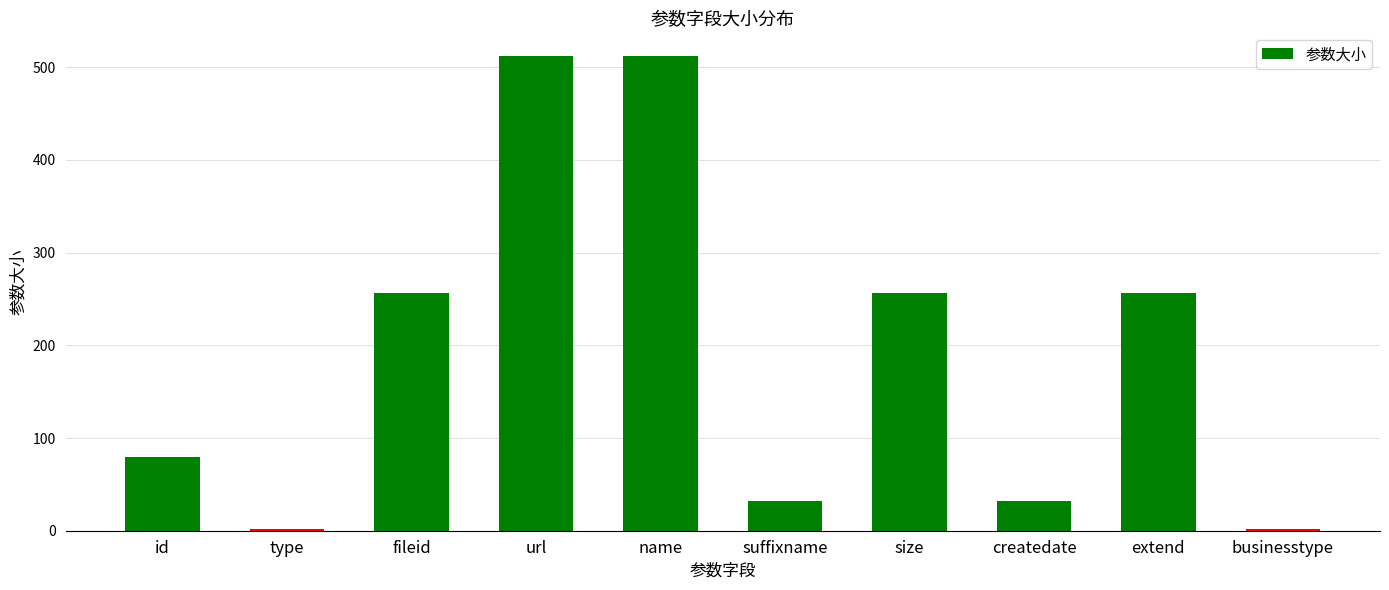

What is the sum of all values?

1940